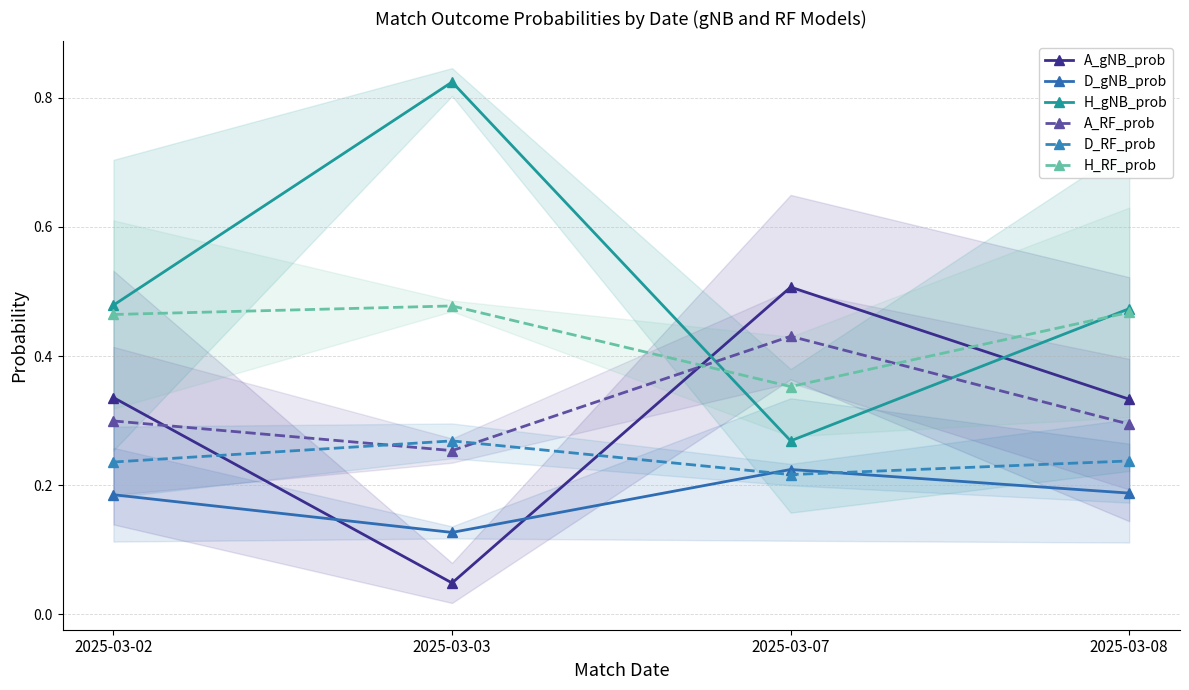

What is the total value across all series at 2025-03-07?

2.0